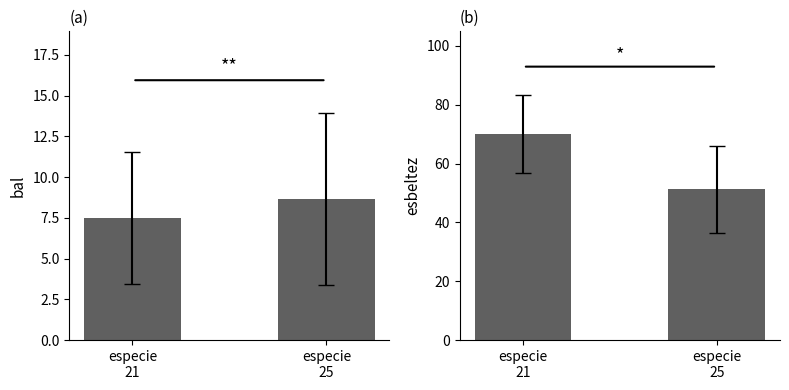

Which series has the widest spread of values?

esbeltez